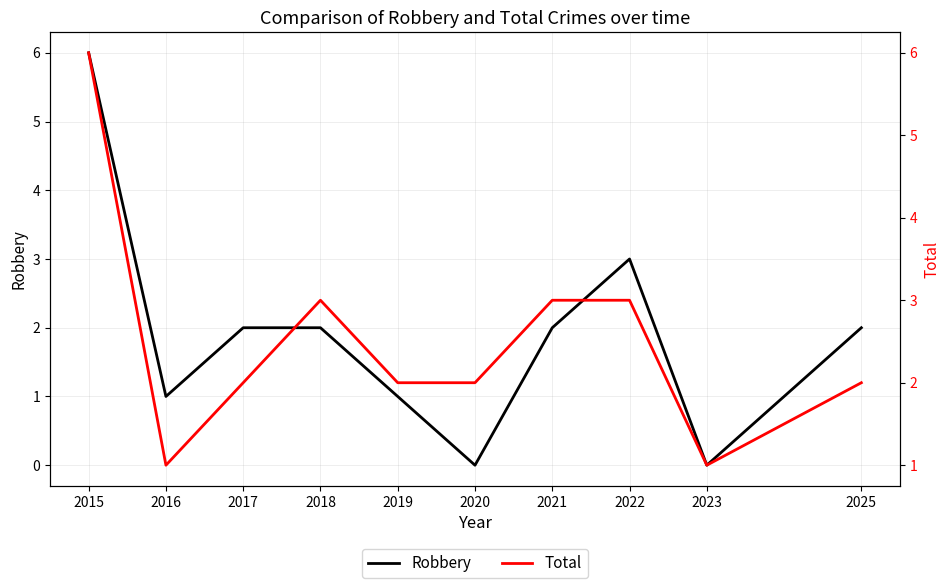

Is the value of Total at 2022 greater than the value of Robbery at 2018?

Yes